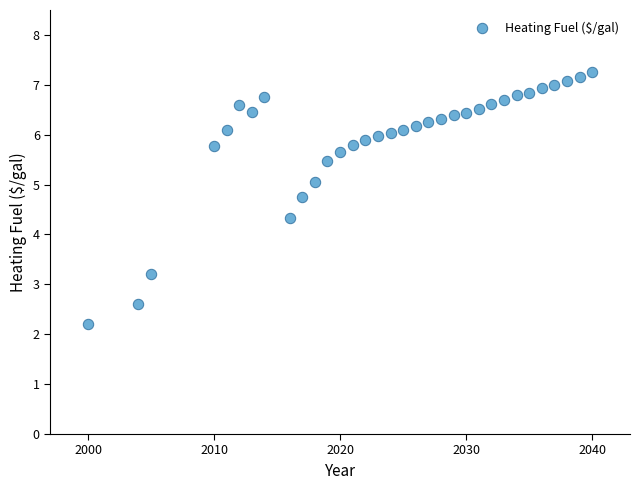

What is the range of Y values (max minus min)?

5.1